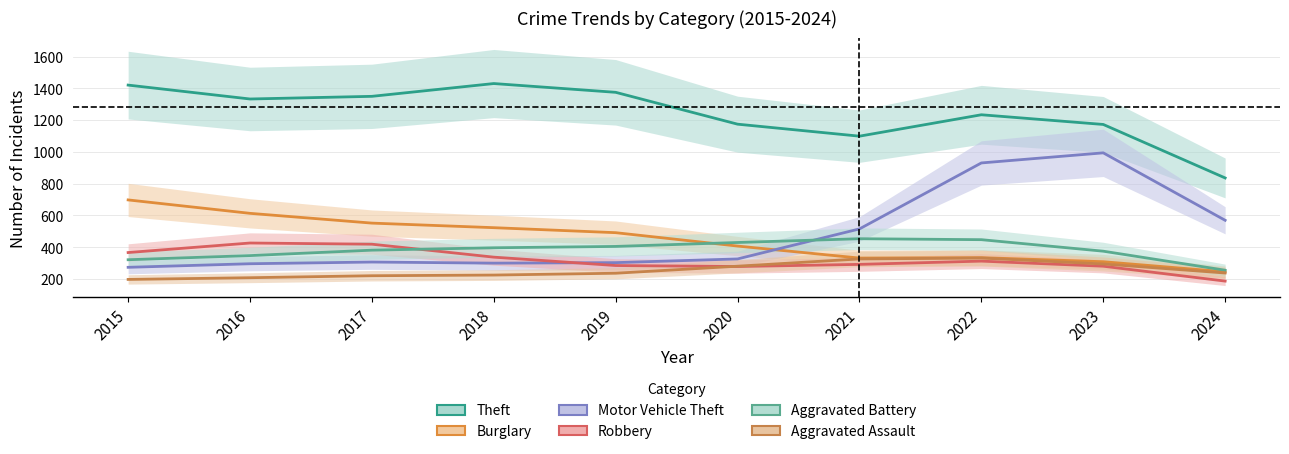

The Theft series shows 412.5 at 2016. True or false?

False